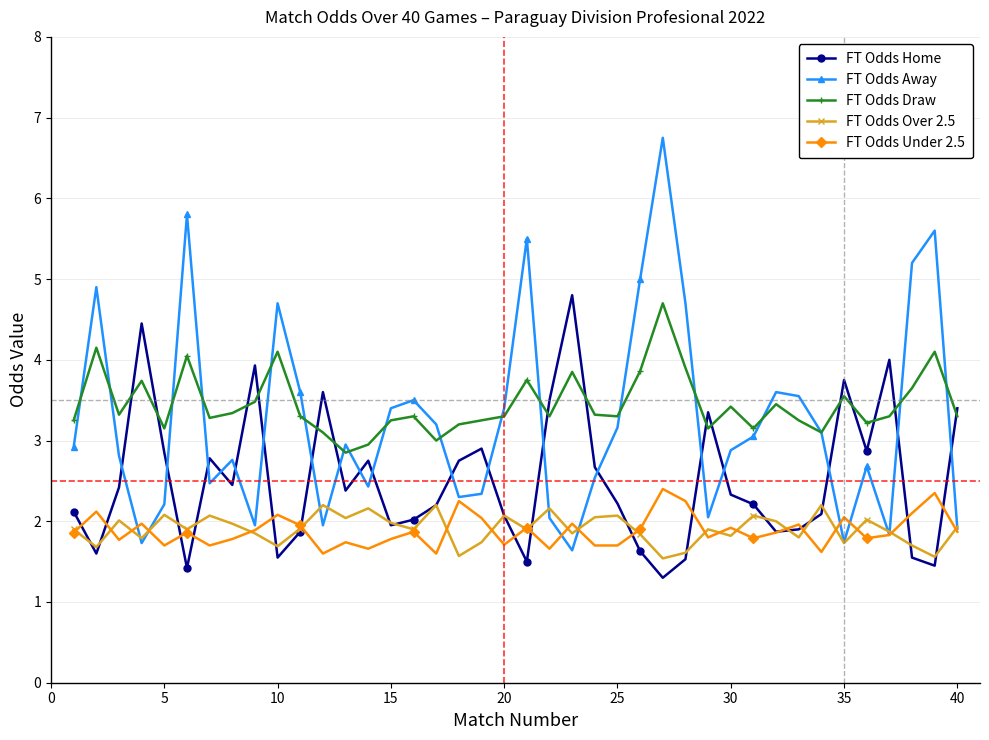

True or false: FT Odds Away has more than 0 interior local peaks.

True